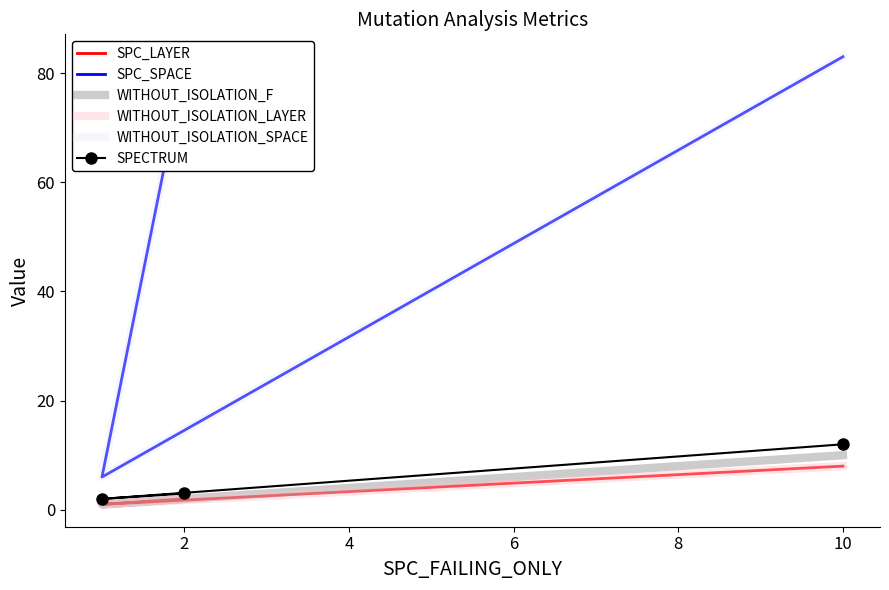

The SPC_SPACE series shows 9 at 2. True or false?

False